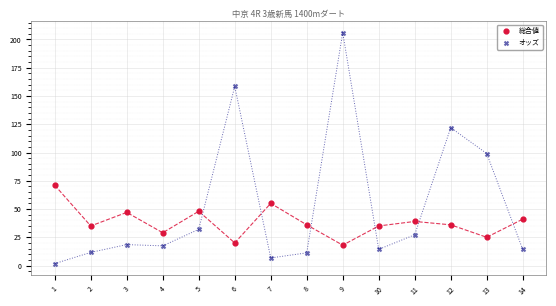

Which series has the largest Y range (max minus min)?

オッズ